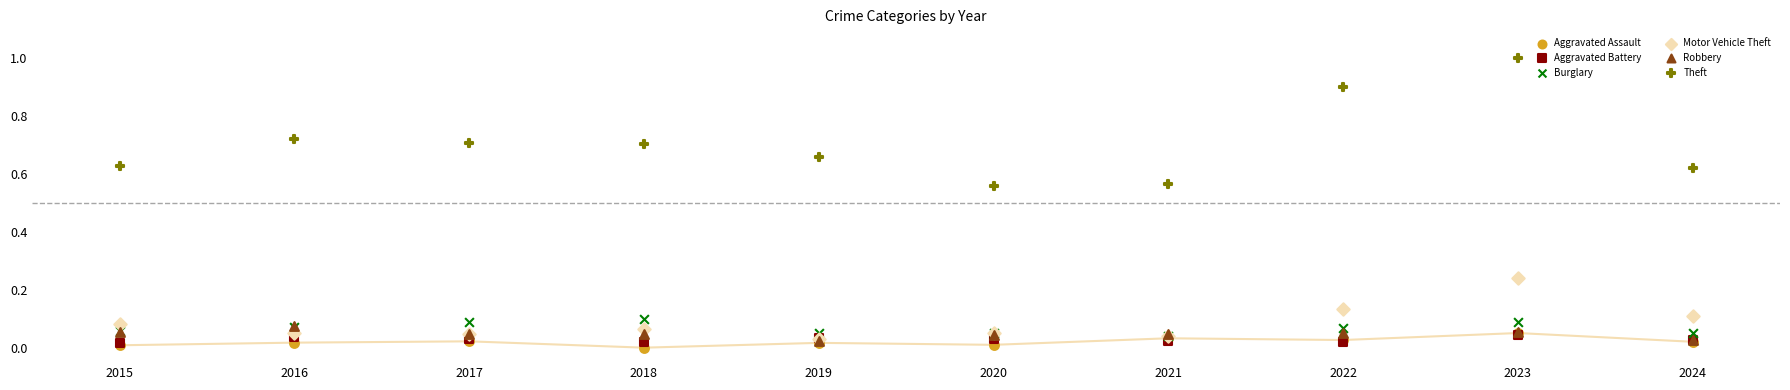

Which series contains the lowest Y value?

Aggravated Assault